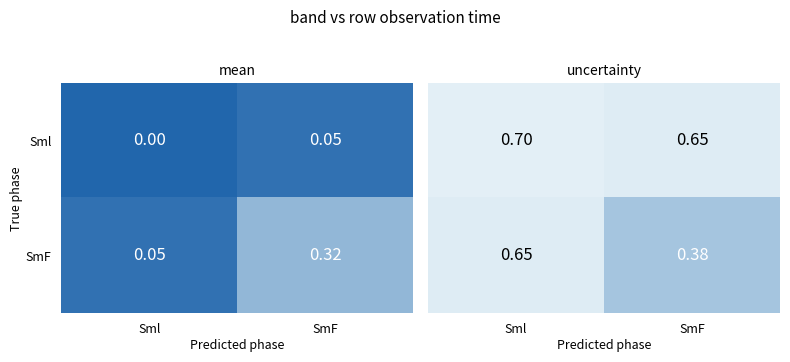

What is the sum of all SmF values?

1.0